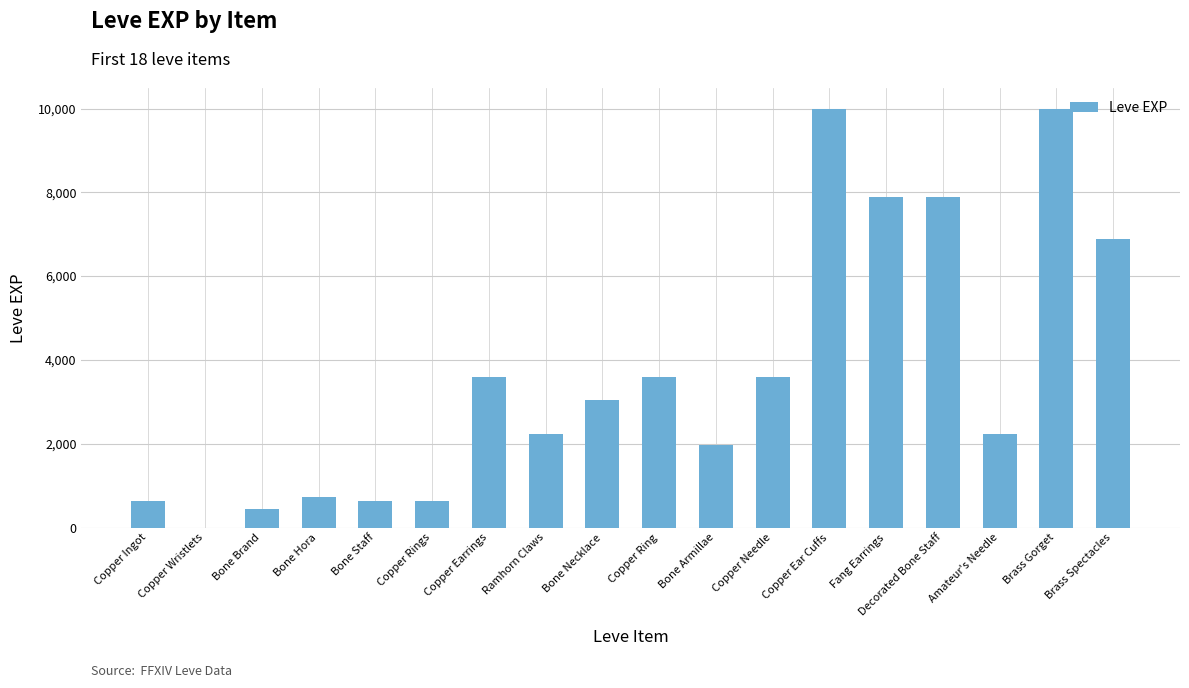

The chart shows a value of 2230 at Ramhorn Claws. True or false?

True